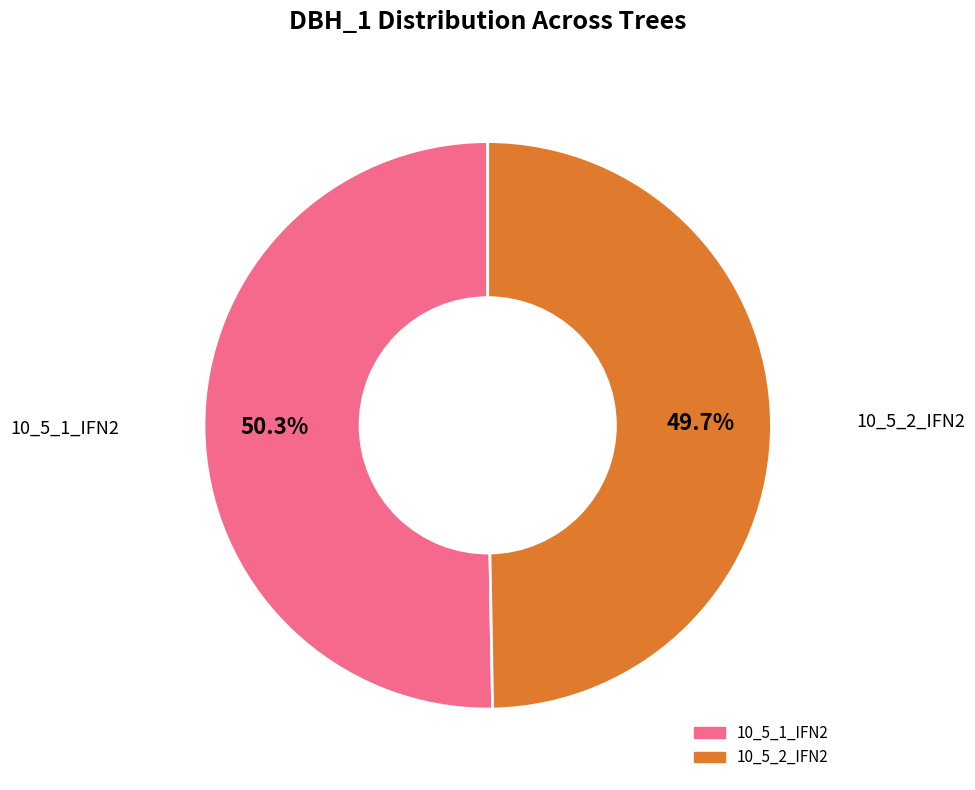

How much of the chart is everything except 10_5_2_IFN2?

50.3%